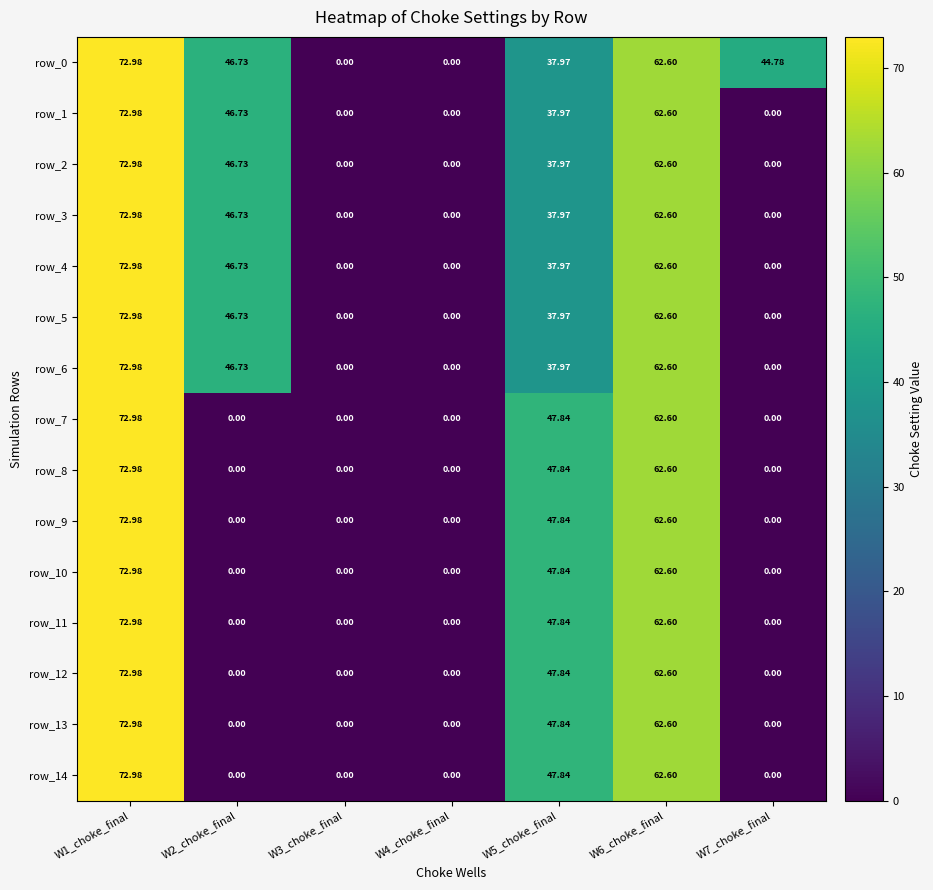

Is the value of row_5 at W3_choke_final greater than the value of row_8 at W1_choke_final?

No